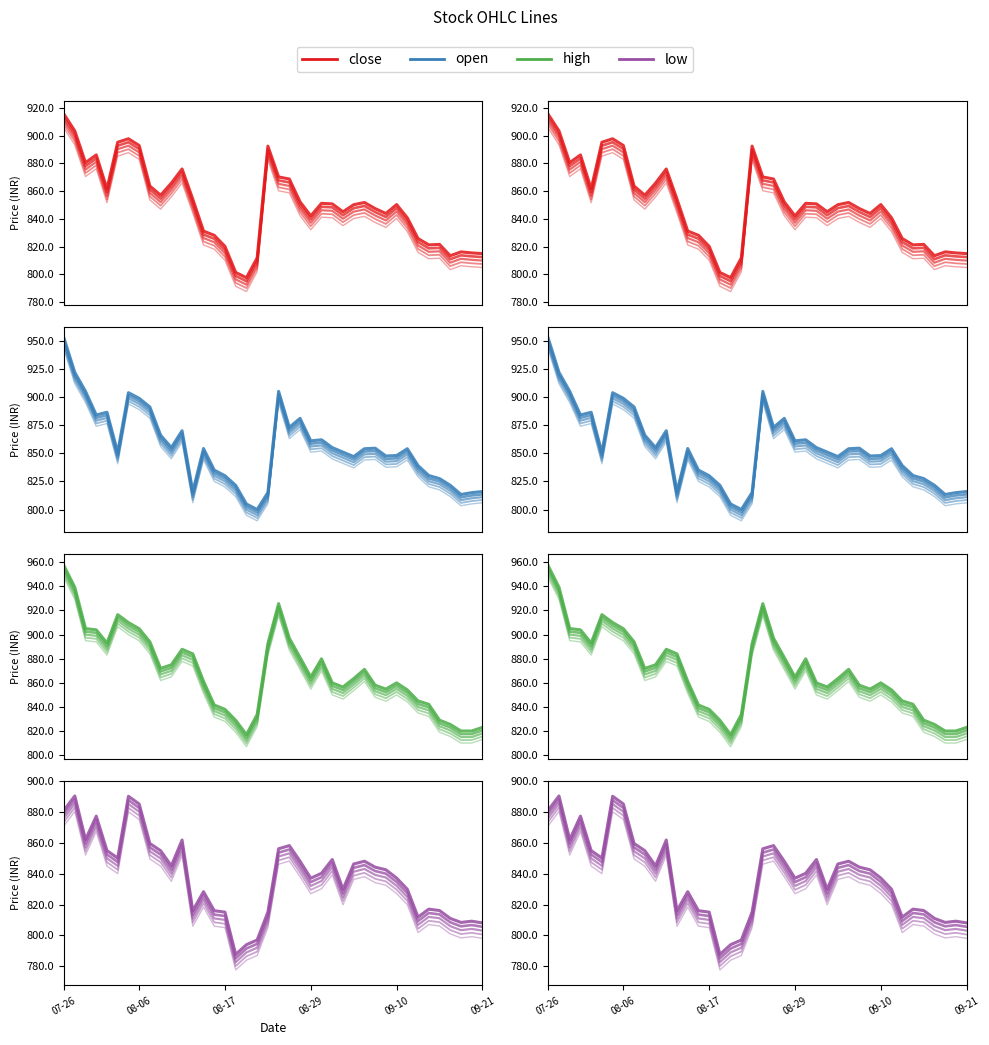

At which category is the sum across all series the highest?

07-26